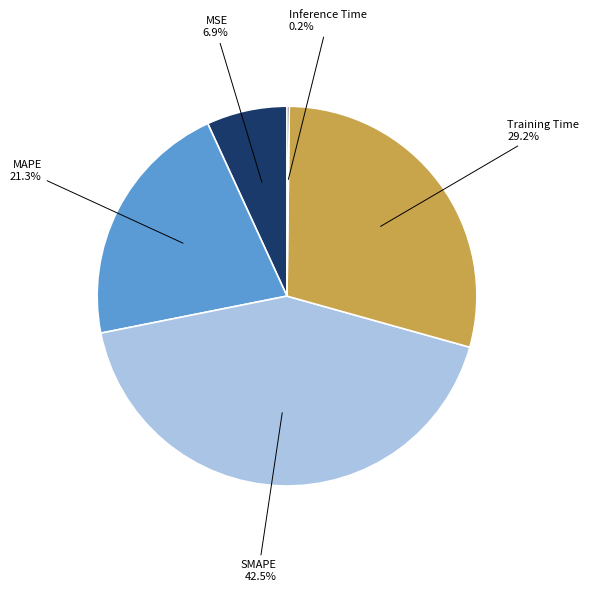

Which category has the biggest portion of the pie?

SMAPE